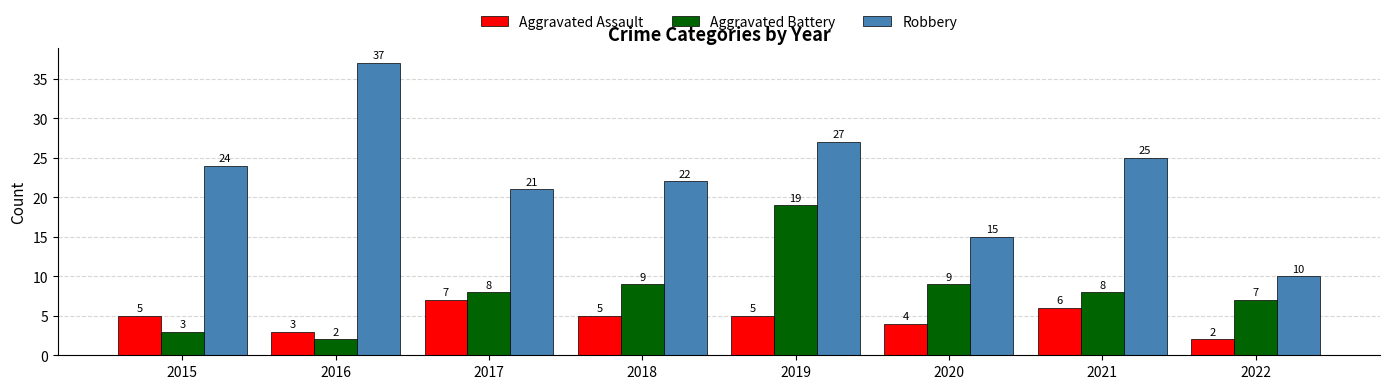

Does the chart contain any negative values?

No